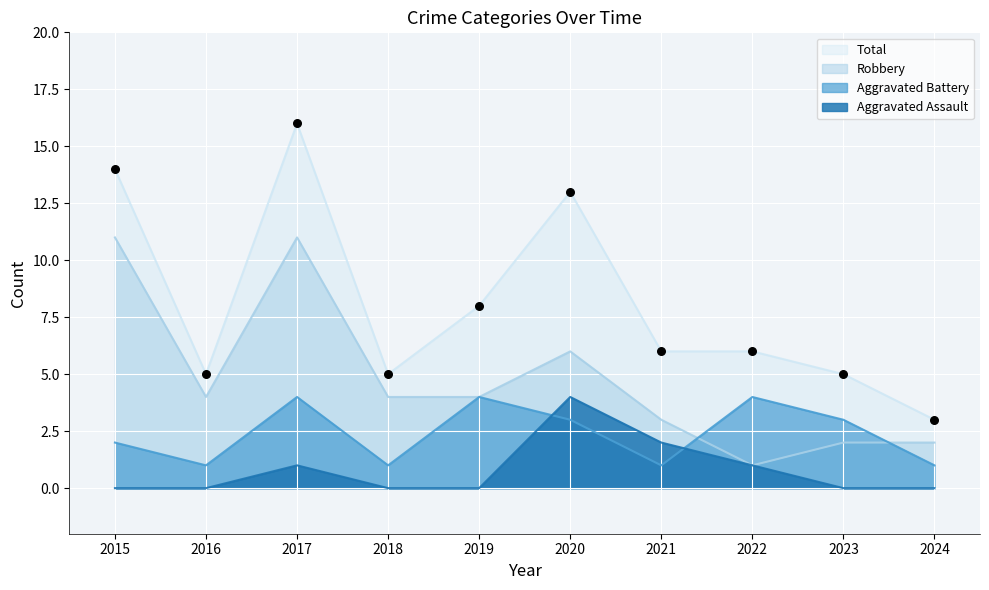

Which series reaches the minimum Y coordinate?

Aggravated Assault